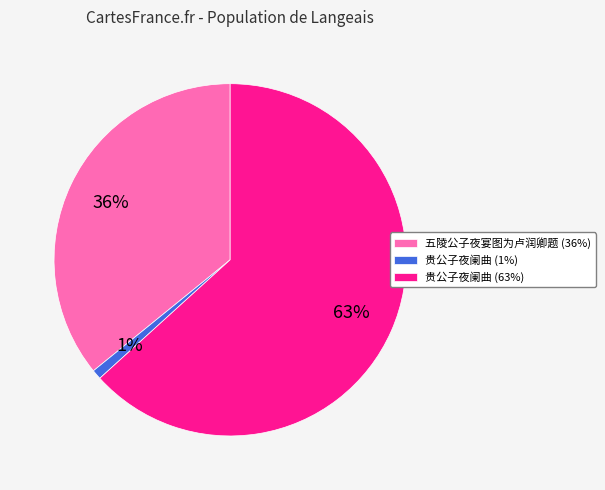

To the nearest percent, what percentage of the pie is 贵公子夜阑曲 (1%)?

1%